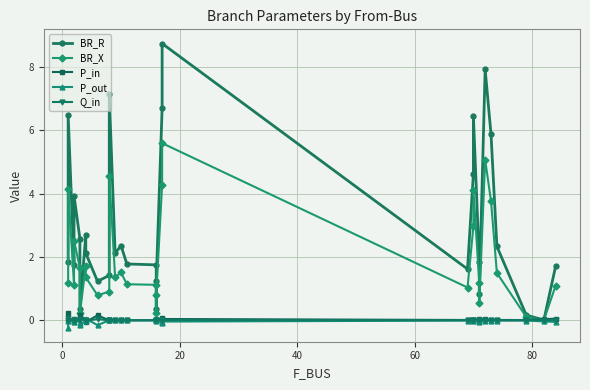

Reading right to left, transcribe all the data shown in this chart.

BR_R: 1.7	0.0	0.2	2.3	5.9	7.9	0.8	1.8	6.4	4.6	1.6	8.7	6.7	1.2	0.4	1.8	1.8	2.4	2.1	7.1	1.4	1.2	2.1	2.7	0.3	2.6	3.9	1.7	6.5	1.8
BR_X: 1.1	0.0	0.1	1.5	3.8	5.1	0.5	1.2	4.1	3.0	1.0	5.6	4.3	0.8	0.2	1.1	1.1	1.5	1.4	4.6	0.9	0.8	1.4	1.7	0.2	1.6	2.5	1.1	4.2	1.2
P_in: 0.1	0.0	0.0	0.0	0.0	0.0	0.1	0.0	0.0	-0.0	0.0	0.0	0.1	0.0	0.0	0.0	-0.0	0.0	-0.0	0.0	-0.0	0.2	-0.1	0.0	0.2	0.1	-0.0	0.0	0.0	0.2
P_out: -0.1	-0.0	-0.0	-0.0	-0.0	-0.0	-0.1	-0.0	-0.0	0.0	-0.0	-0.0	-0.1	-0.0	-0.0	-0.0	0.0	-0.0	0.0	-0.0	0.0	-0.2	0.1	-0.0	-0.2	-0.1	0.0	-0.0	-0.0	-0.2
Q_in: 0.0	0.0	0.0	0.0	0.0	0.0	0.0	0.0	0.0	-0.0	0.0	0.0	0.0	0.0	0.0	0.0	-0.0	0.0	-0.0	0.0	-0.0	0.0	-0.0	0.0	0.0	0.0	-0.0	0.0	0.0	0.1